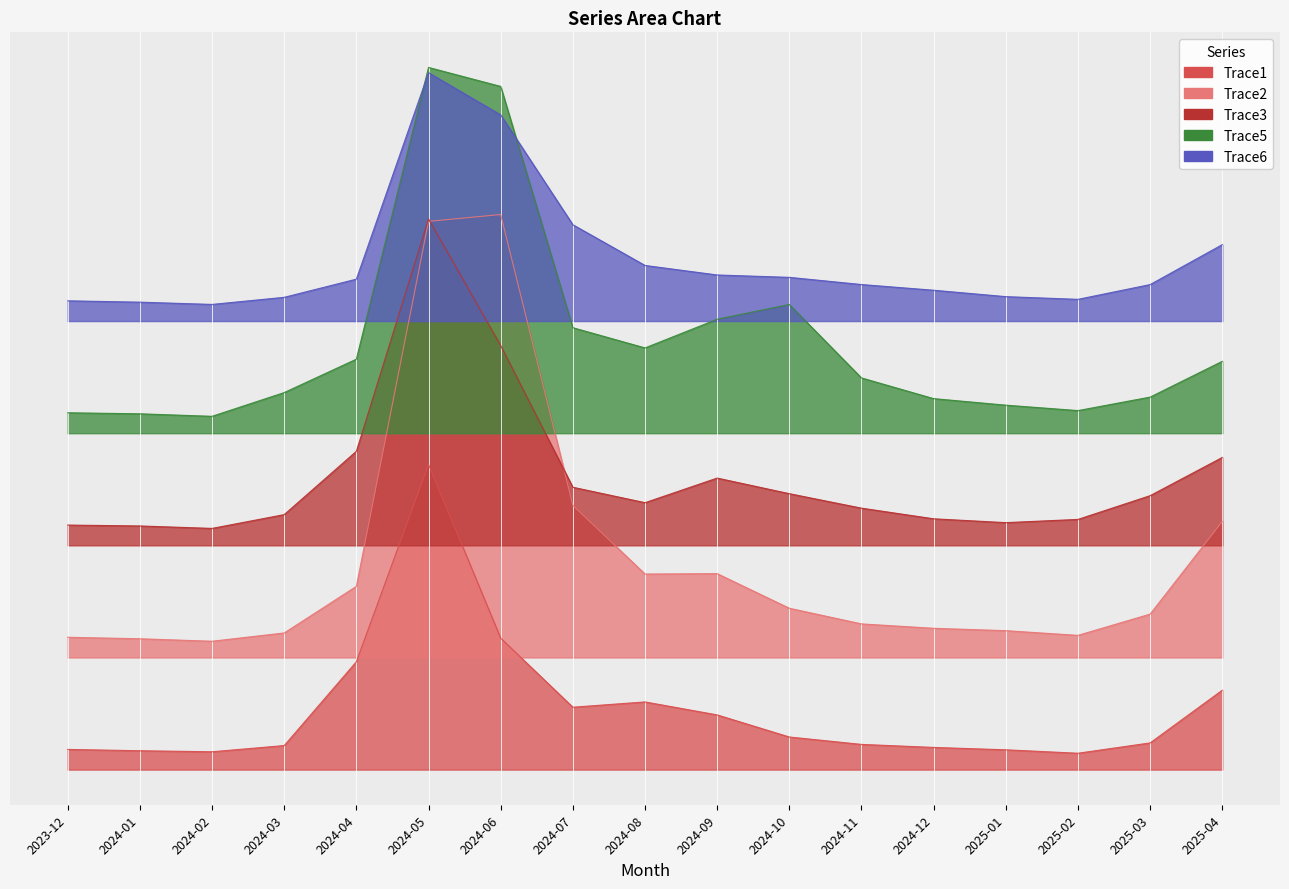

What position from the right is 2024-01?

16